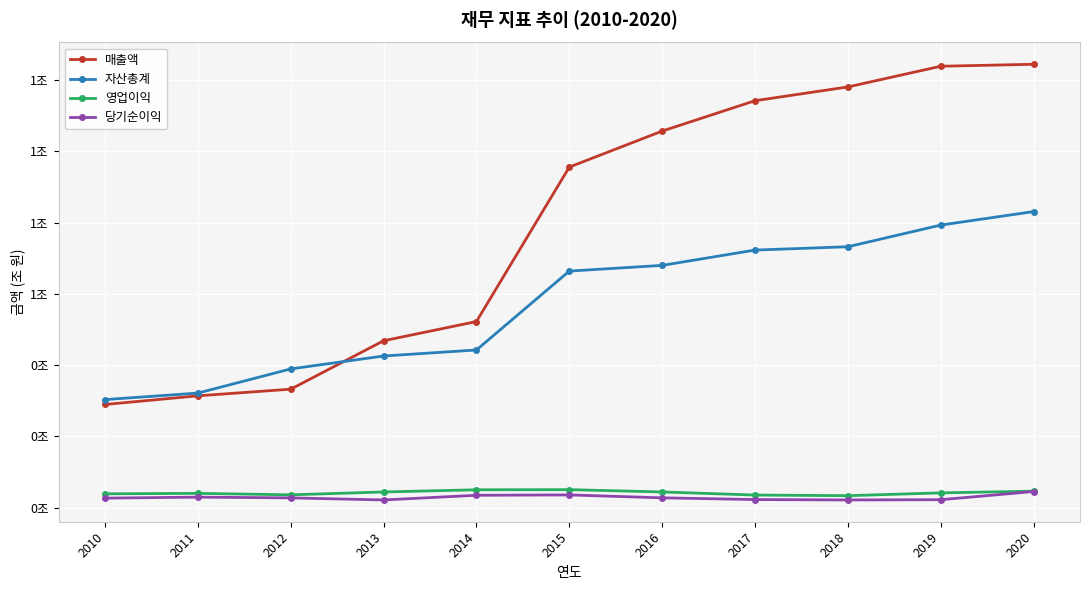

Which series changed the most between 2012 and 2015?

매출액